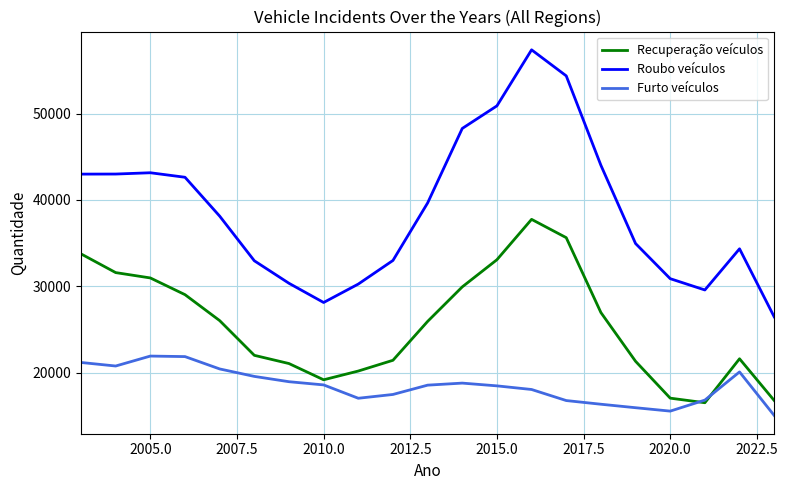

How many categories are shown in the chart?

21